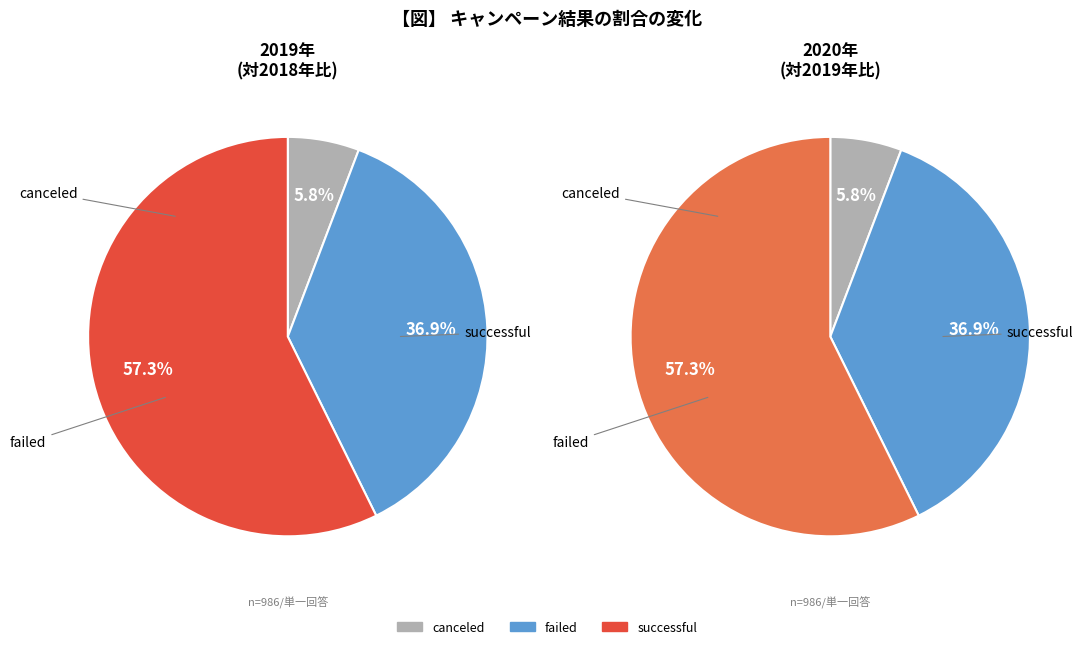

True or false: successful accounts for 57% of the total.

True